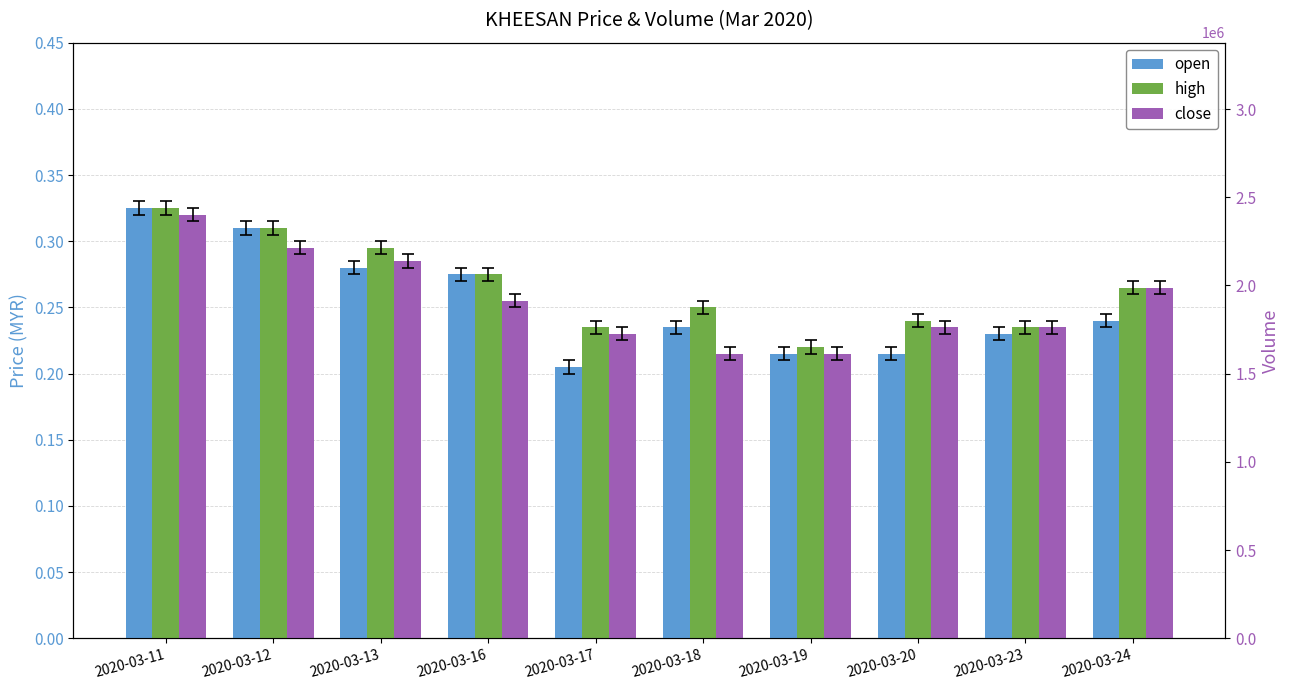

The open series shows 0.3 at 2020-03-17. True or false?

False